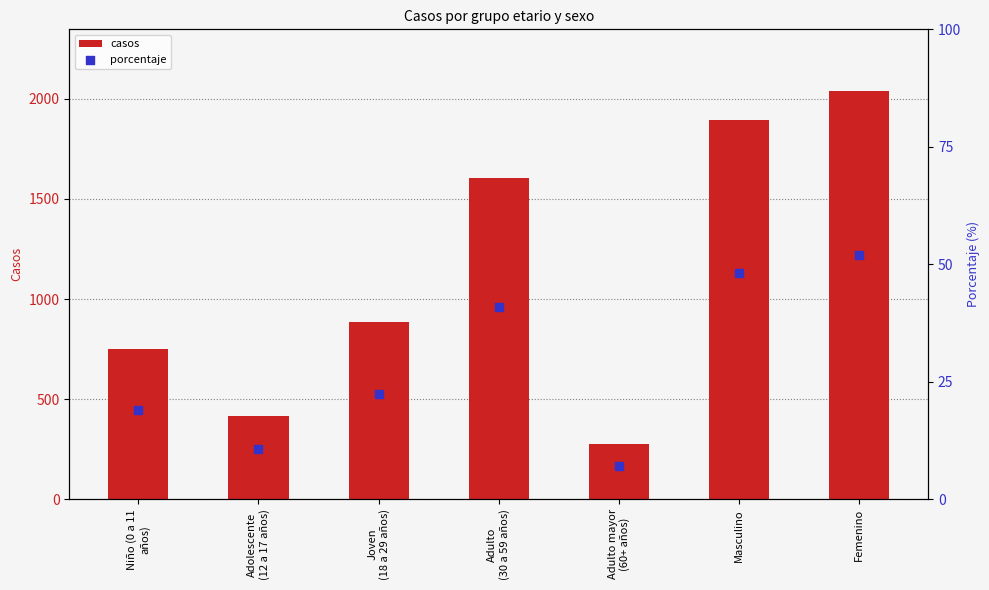

What are all the series names shown in the legend?

casos, porcentaje